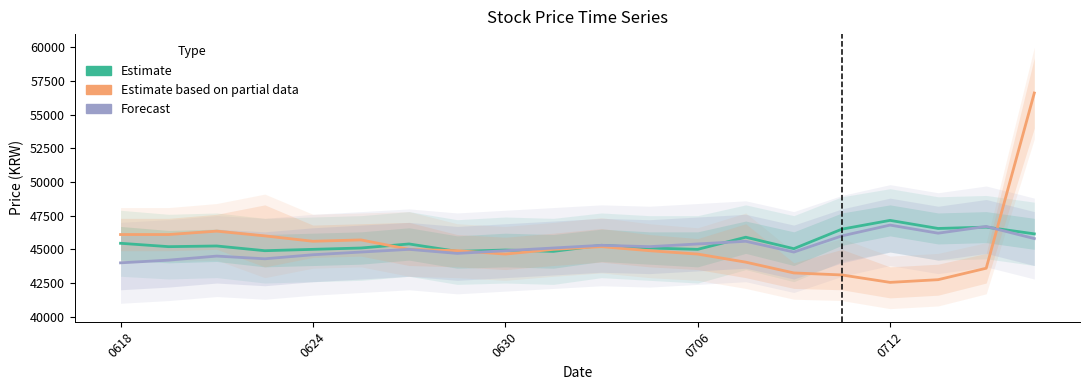

What is the difference between the maximum and minimum values in the Forecast series?

2800